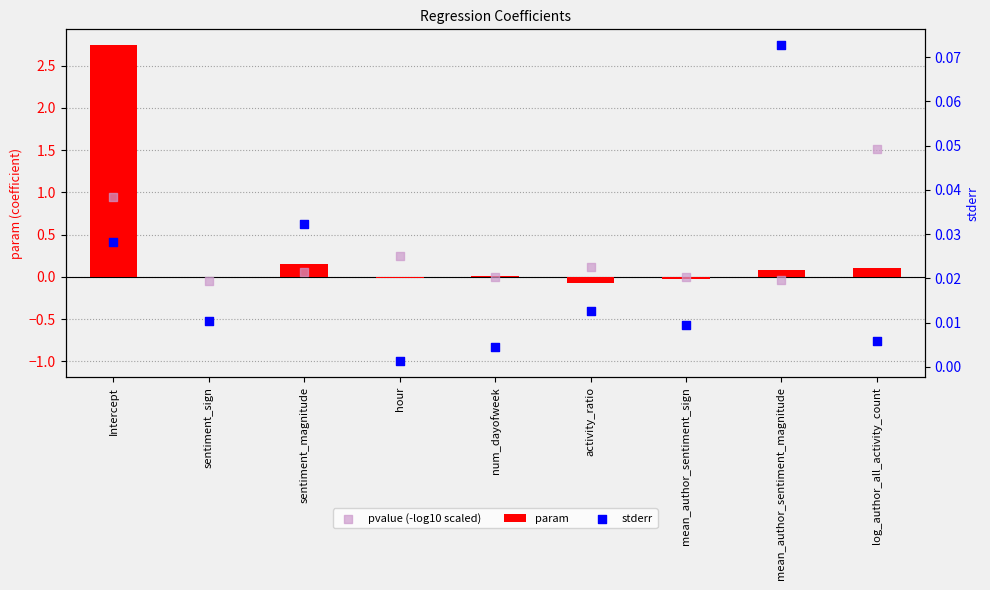

Which series reaches the maximum Y coordinate?

param